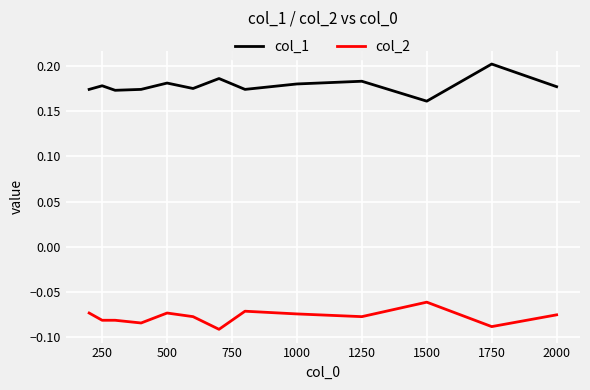

List the series in order of their peak value, lowest first.

col_2, col_1